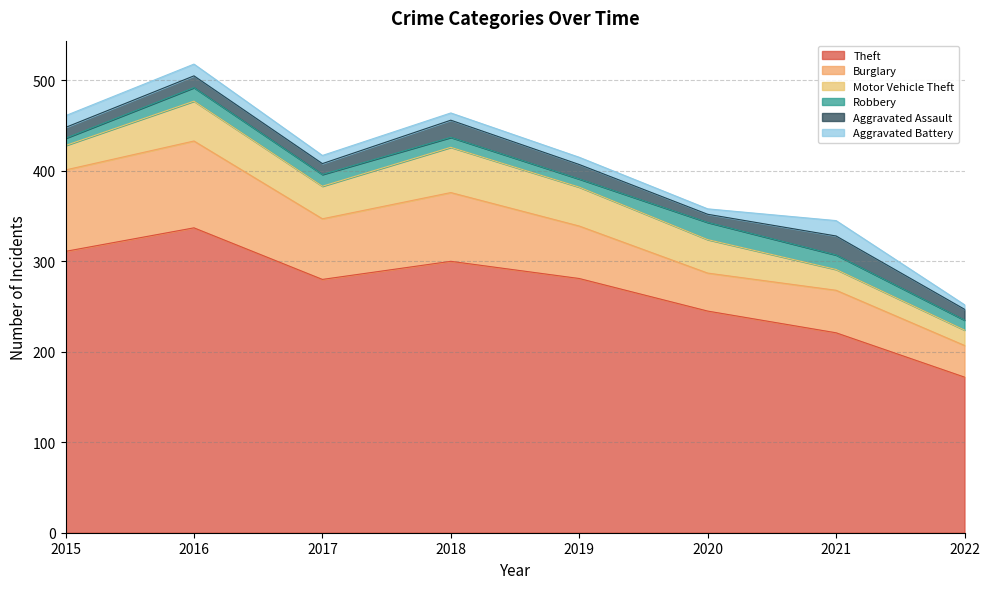

What is the difference between the maximum and second lowest values in the Motor Vehicle Theft series?

27